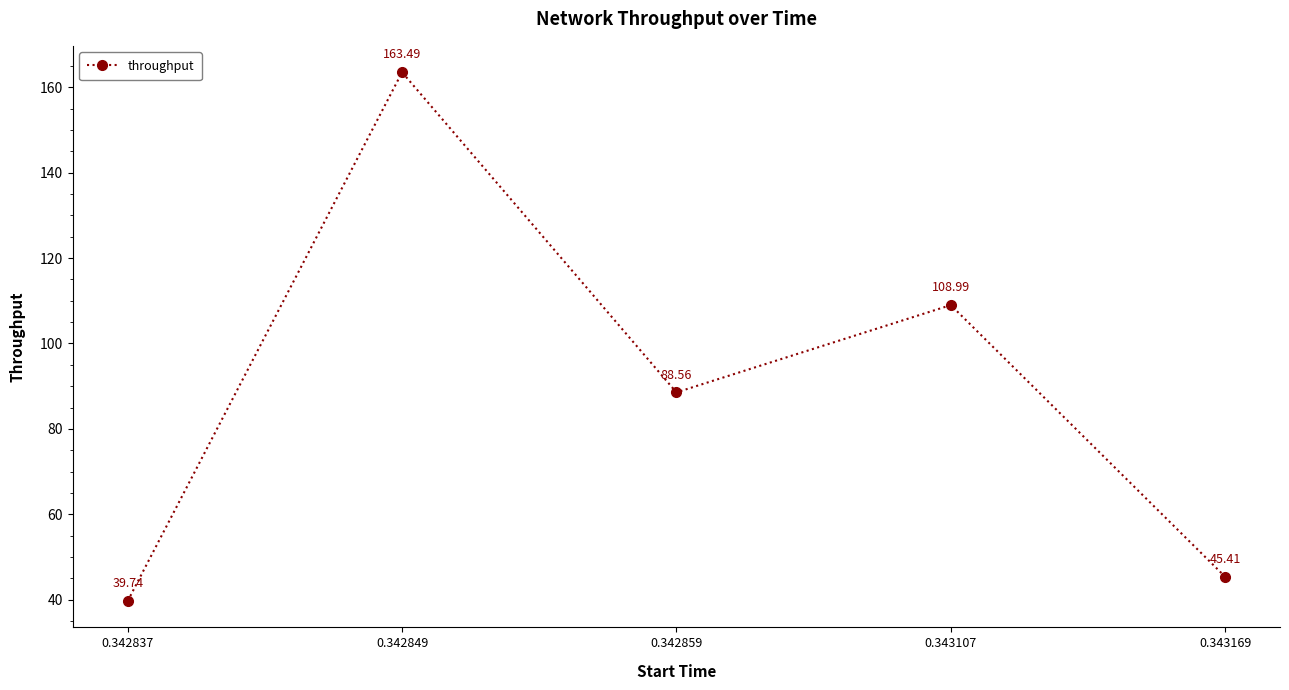

Which label corresponds to the smallest value in the chart?

0.342837